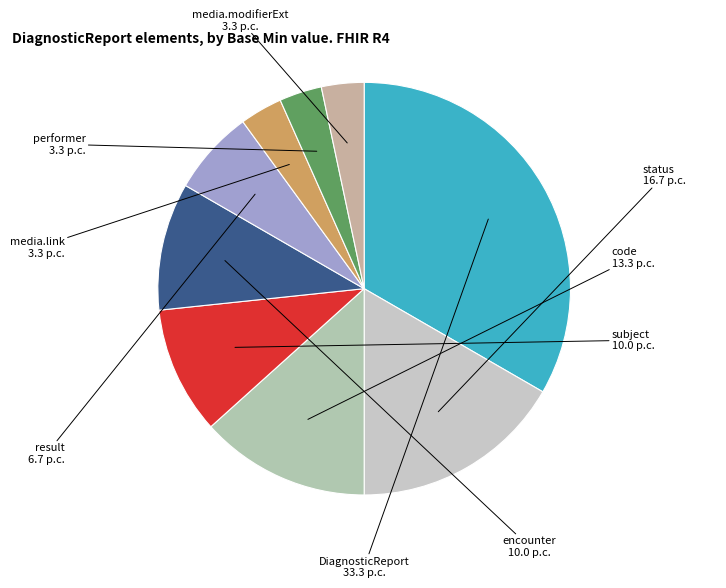

True or false: DiagnosticReport accounts for 25% of the total.

False